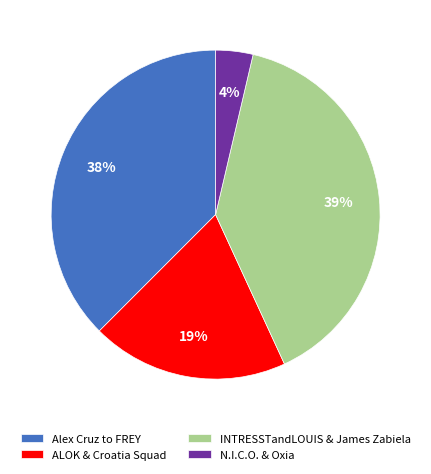

Which category has the smallest portion of the pie?

N.I.C.O. & Oxia